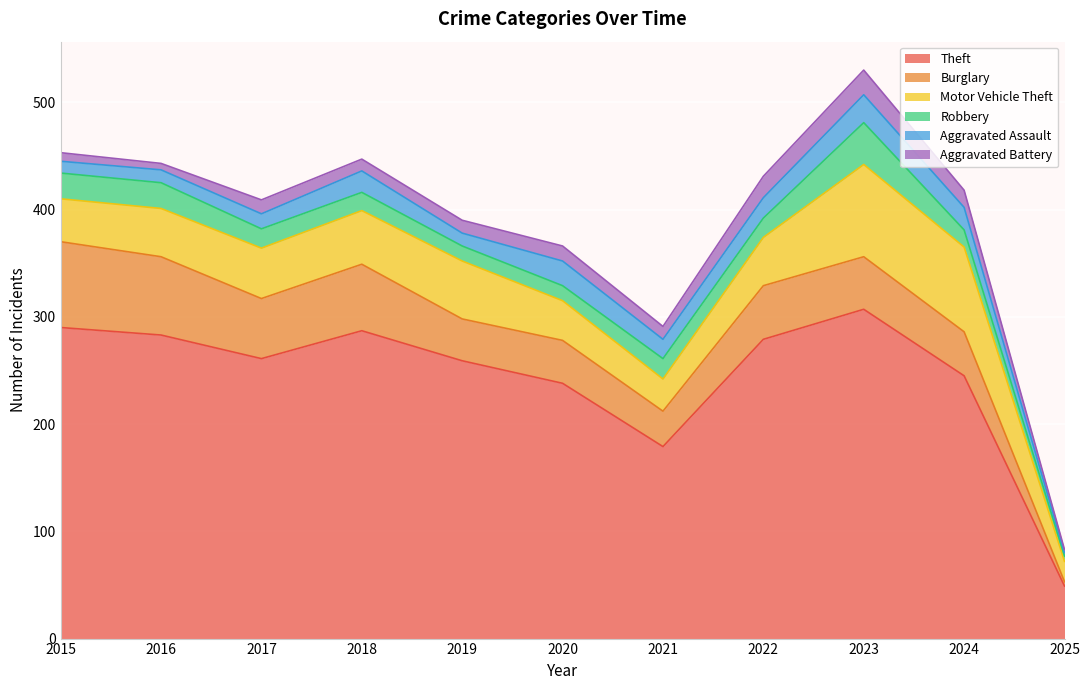

Reading left to right, list all the values displayed in this chart.

Theft: 2015=290	2016=283	2017=261	2018=287	2019=259	2020=238	2021=179	2022=279	2023=307	2024=245	2025=49
Burglary: 2015=80	2016=73	2017=56	2018=62	2019=39	2020=40	2021=33	2022=50	2023=49	2024=41	2025=4
Motor Vehicle Theft: 2015=40	2016=45	2017=47	2018=50	2019=54	2020=37	2021=30	2022=45	2023=86	2024=79	2025=19
Robbery: 2015=24	2016=24	2017=18	2018=17	2019=14	2020=14	2021=19	2022=18	2023=39	2024=16	2025=5
Aggravated Assault: 2015=11	2016=12	2017=14	2018=20	2019=12	2020=23	2021=18	2022=19	2023=26	2024=21	2025=3
Aggravated Battery: 2015=8	2016=6	2017=13	2018=11	2019=12	2020=14	2021=12	2022=20	2023=23	2024=16	2025=3